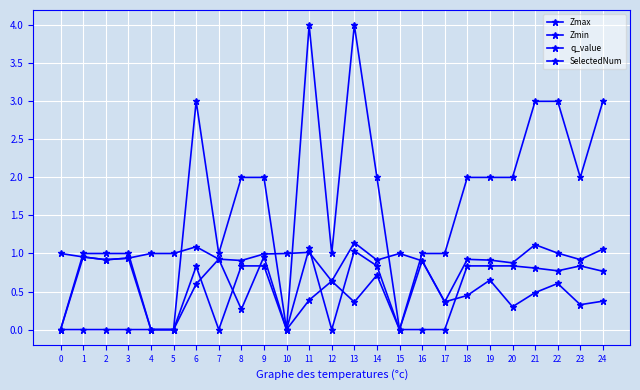

Which series has the largest range (max minus min)?

SelectedNum